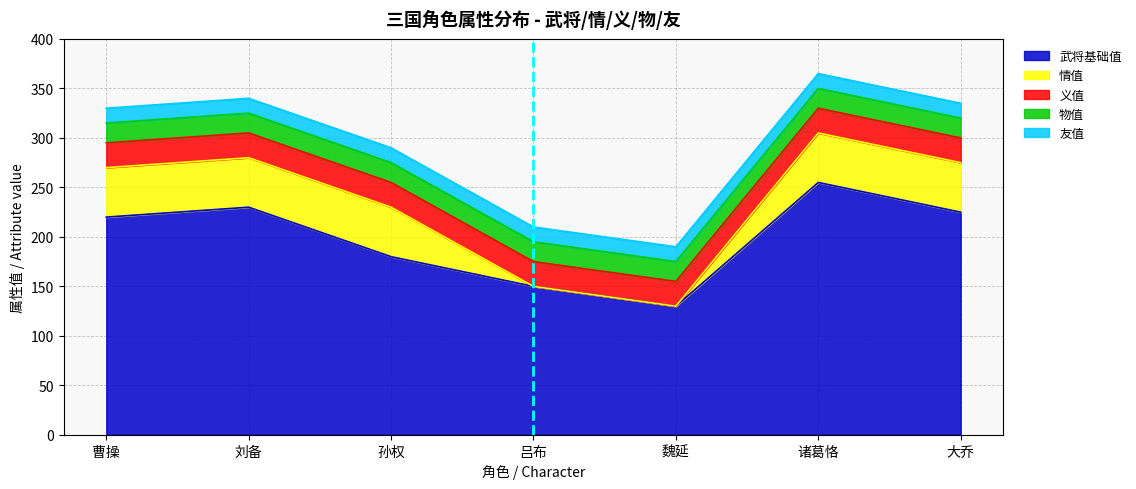

How many categories are shown in the chart?

7